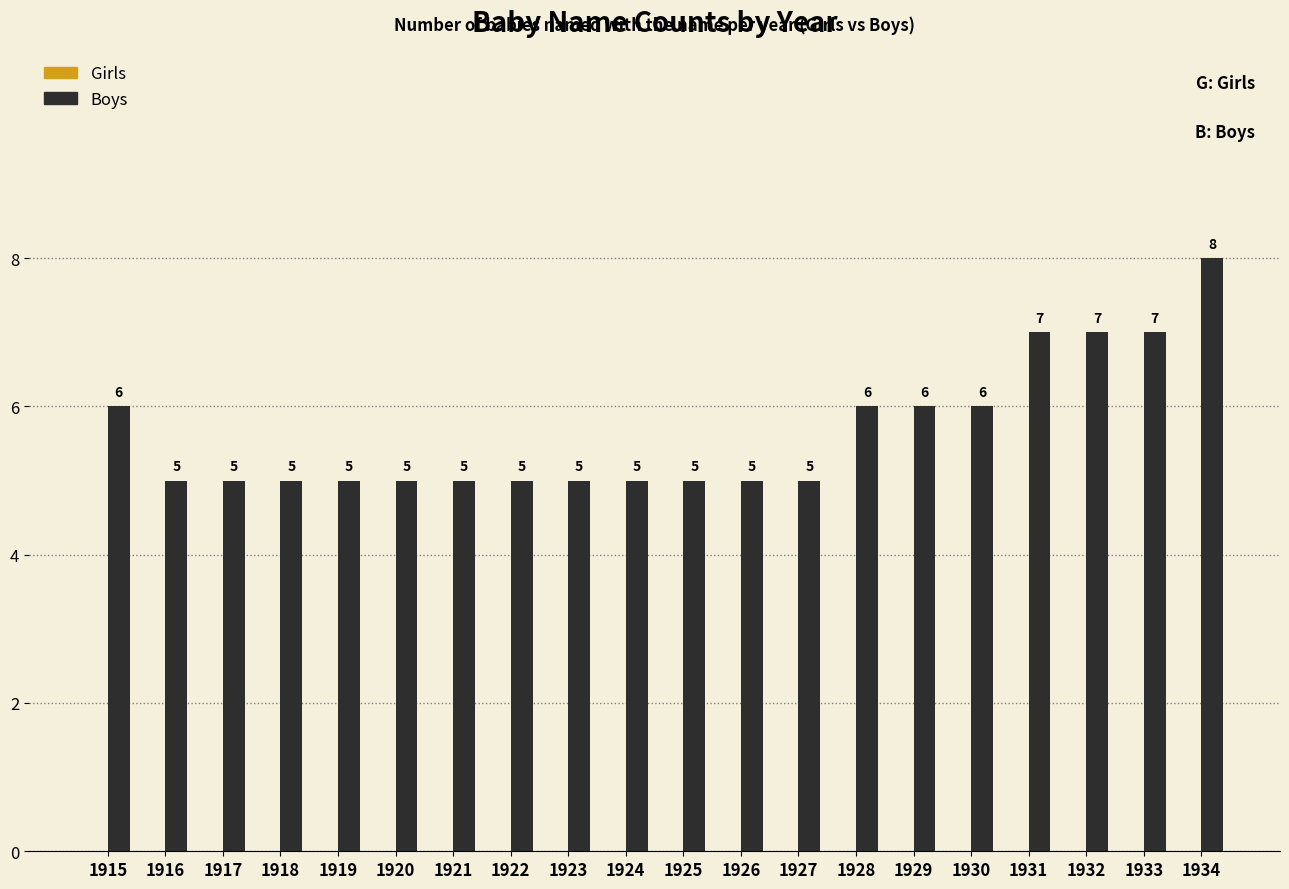

Does the chart contain stacked bars?

No